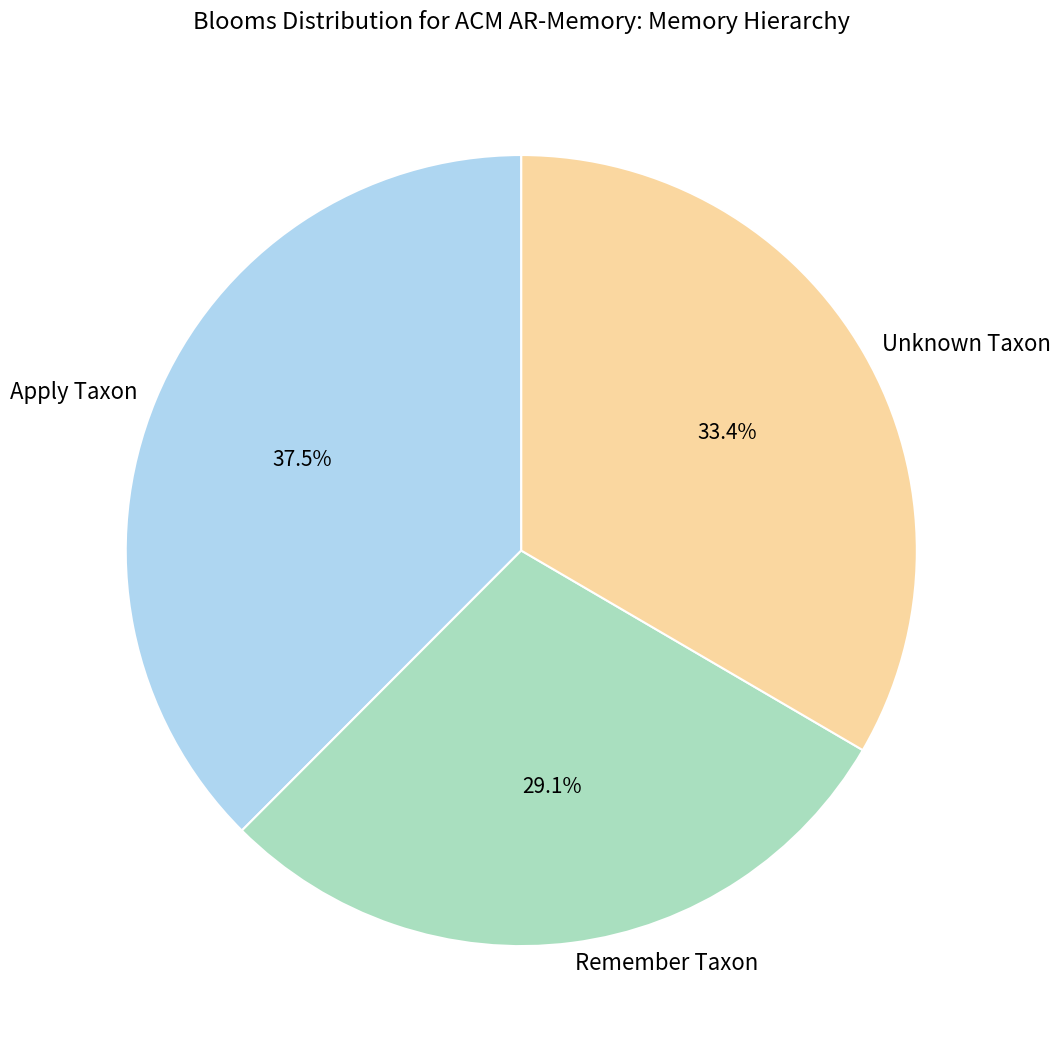

Is there a majority slice in this chart?

No